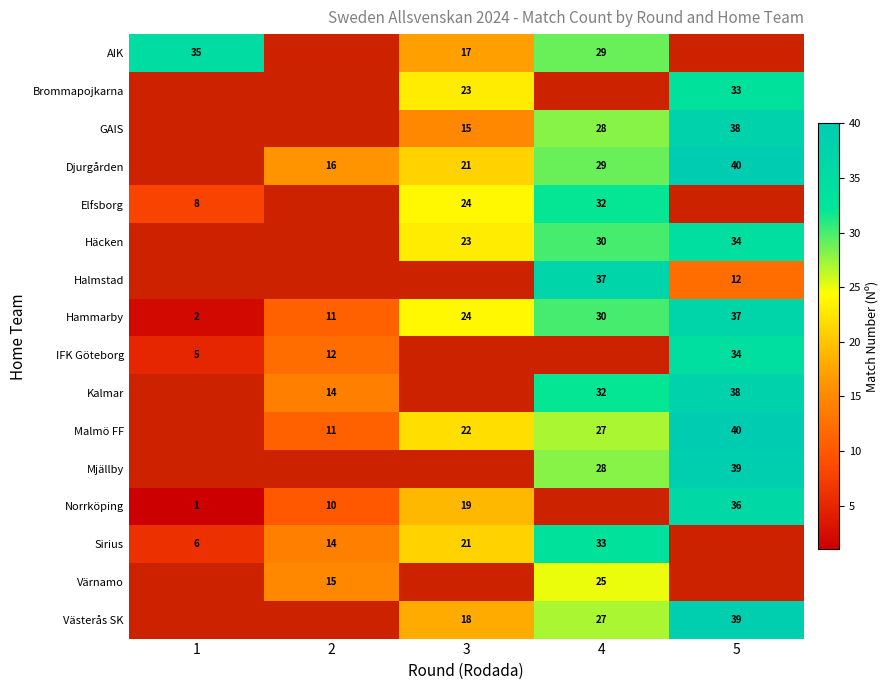

The value of Halmstad at 5 is 3. True or false?

False